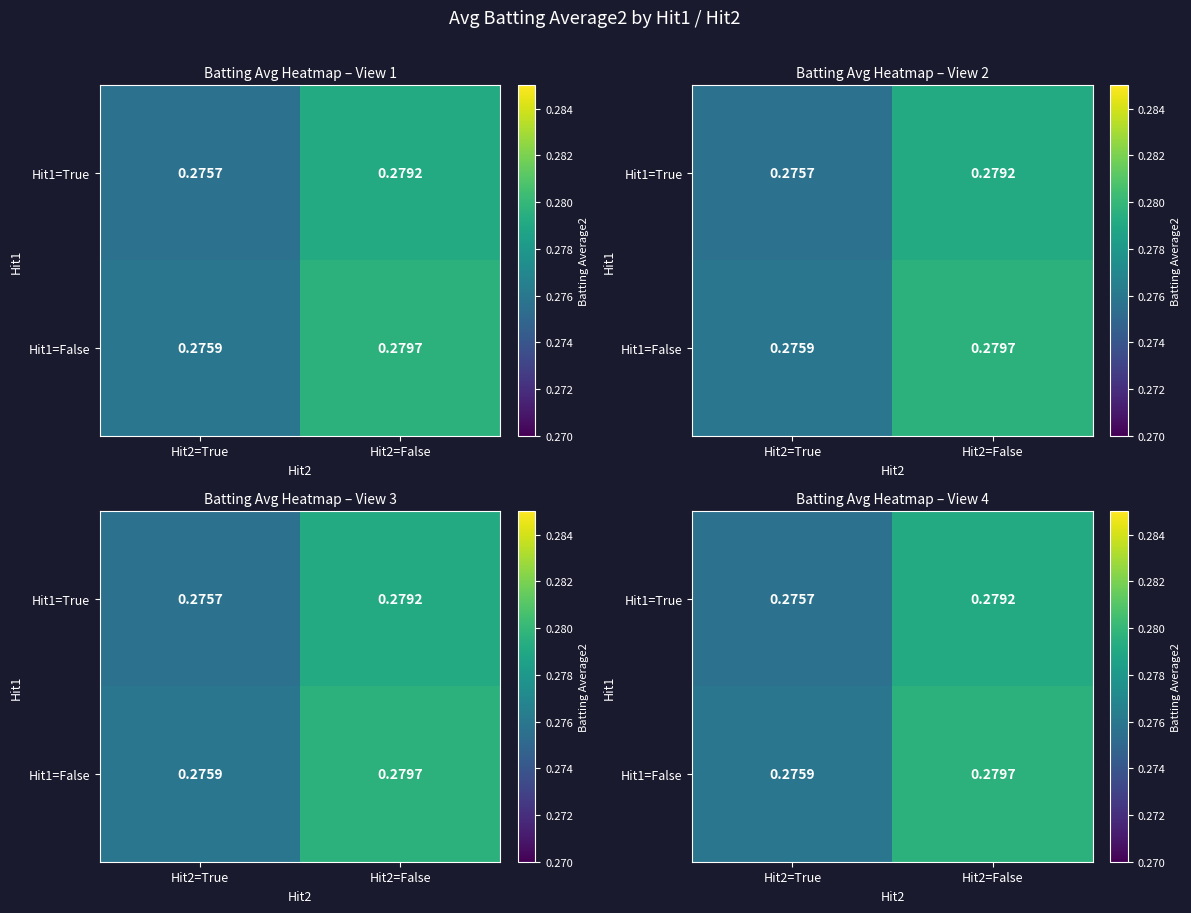

Is the value of Hit1=True at Hit2=False greater than the value of Hit1=False at Hit2=True?

Yes